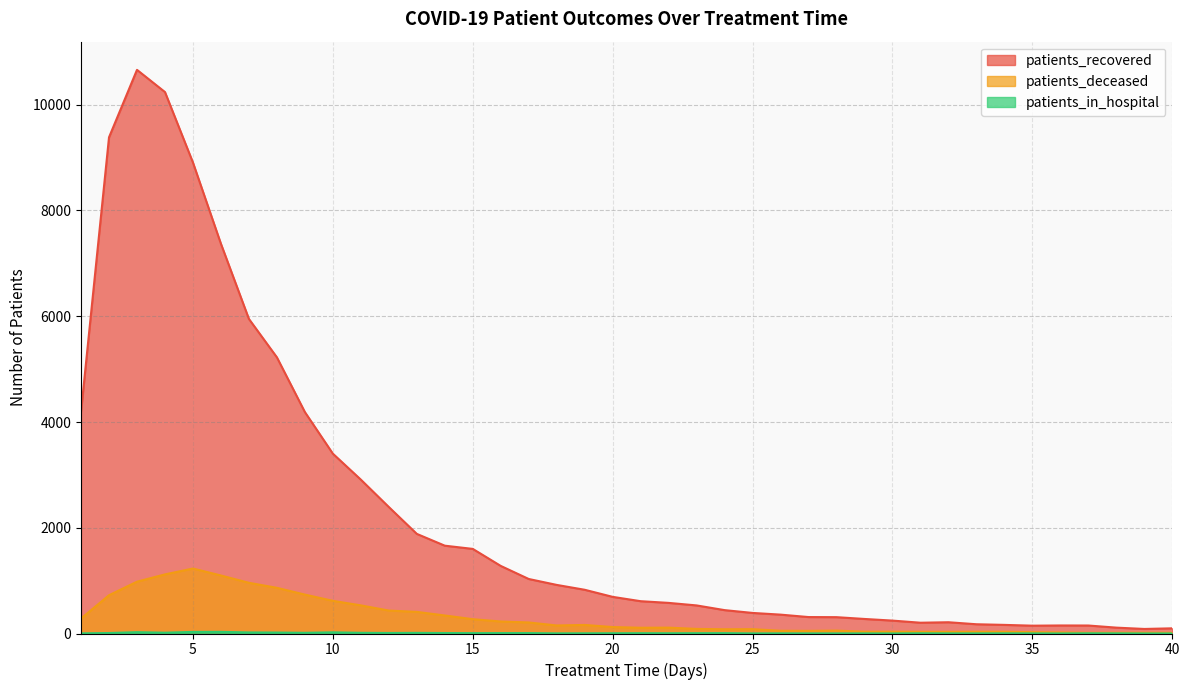

True or false: patients_in_hospital has a value of 8 at 17.

True